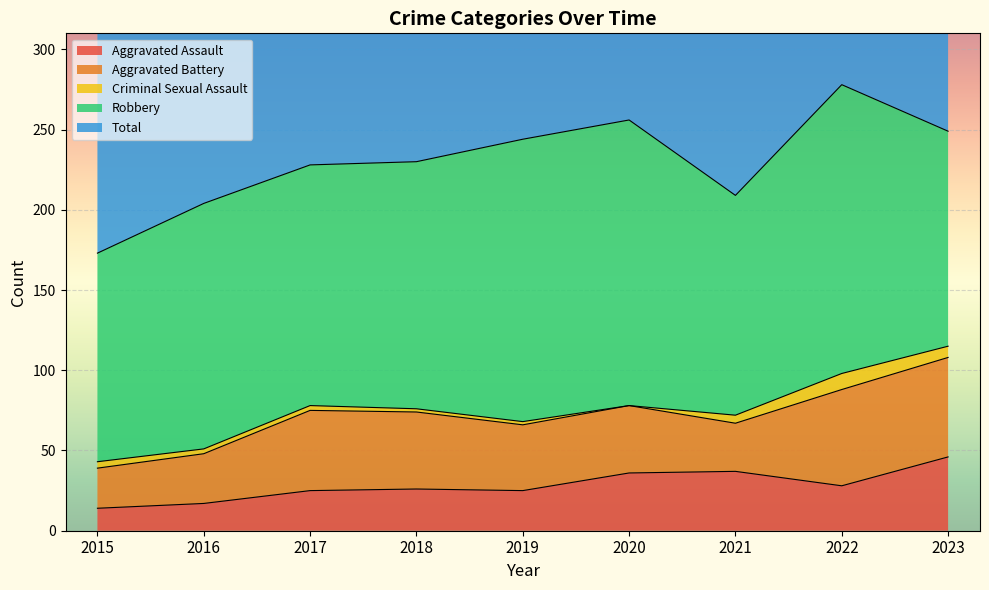

The value of Aggravated Battery at 2021 is 30. True or false?

True